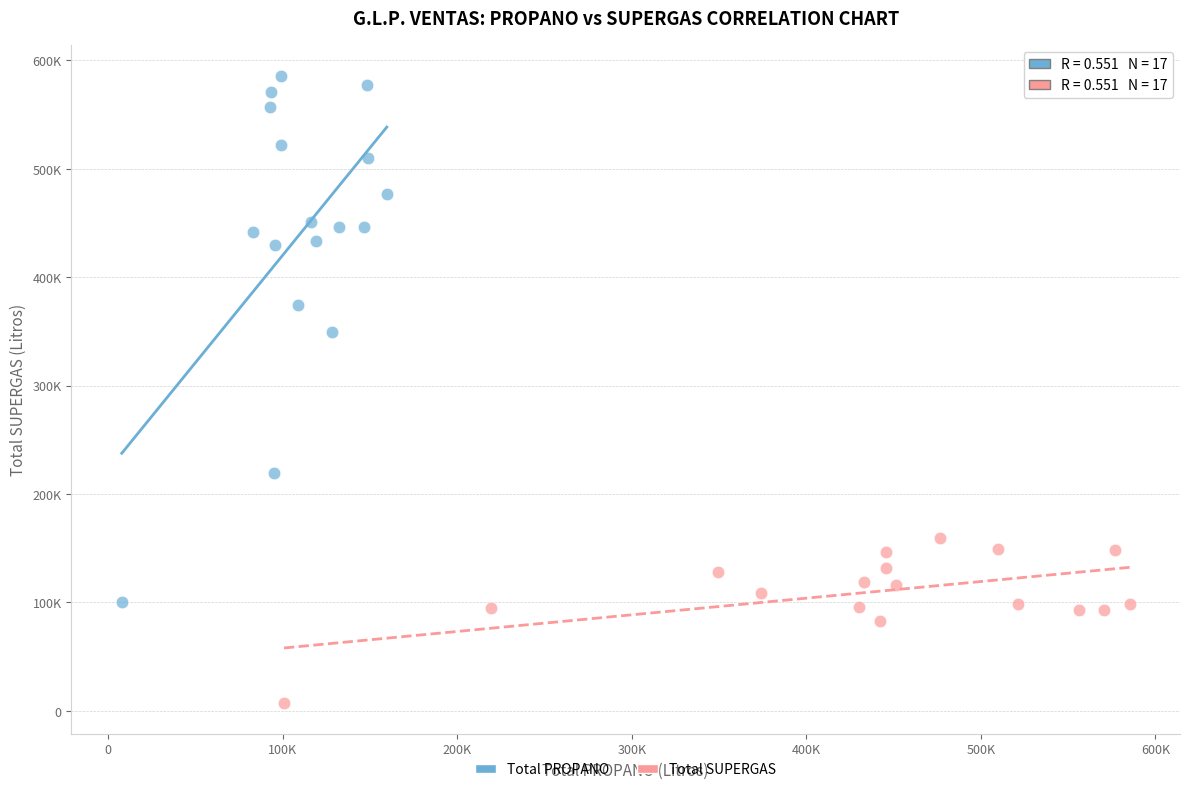

Which series reaches the minimum Y coordinate?

Total SUPERGAS